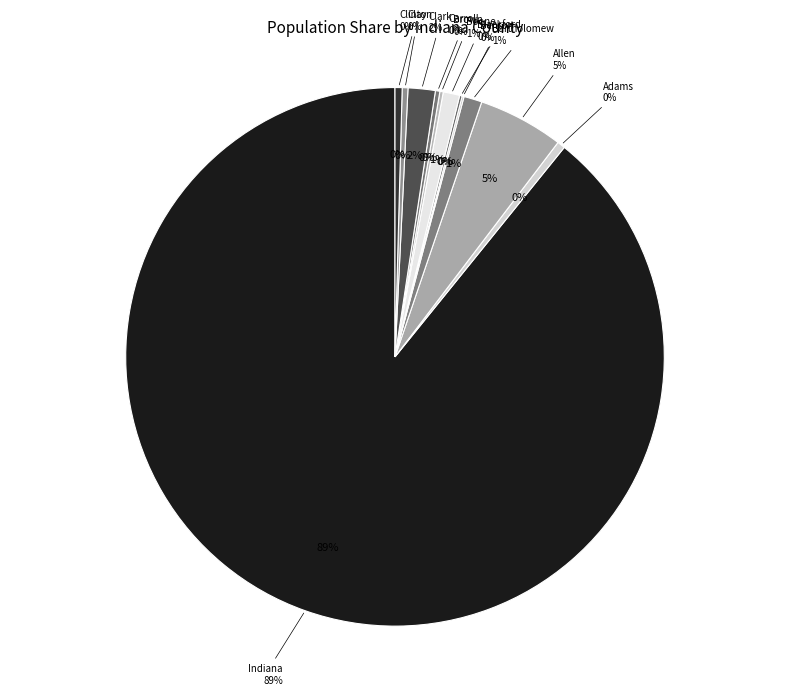

To the nearest percent, what portion does Bartholomew represent?

1%